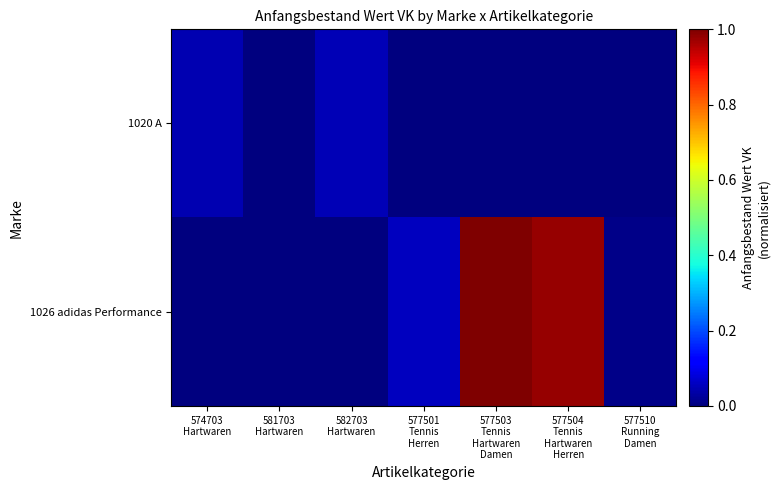

What is the greatest value displayed?

1.0